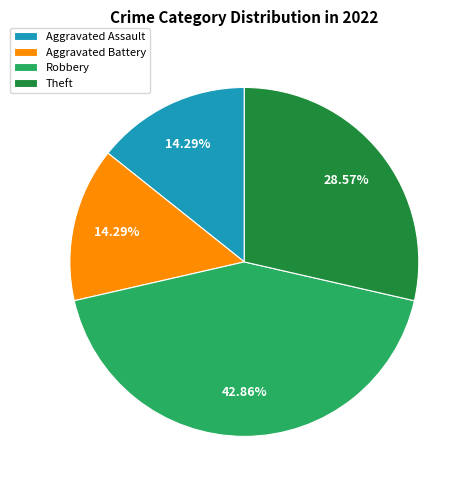

Does Theft represent more than half of the total?

No